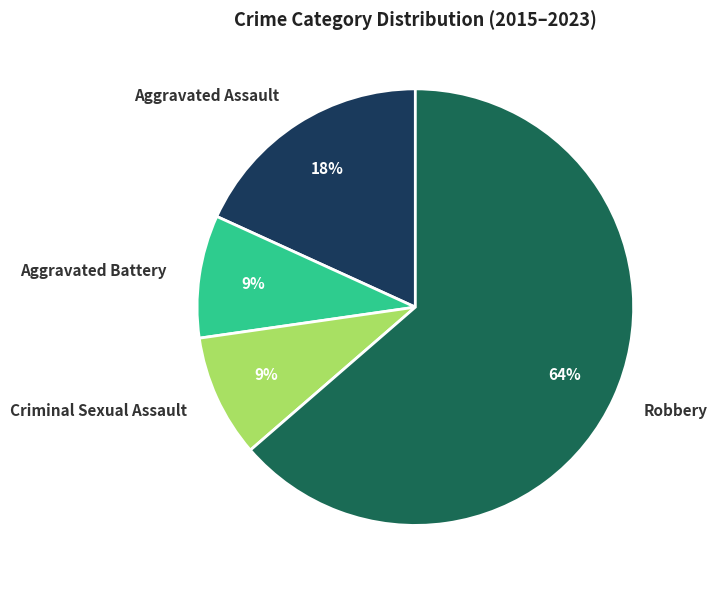

The Criminal Sexual Assault slice represents 22% of the pie. True or false?

False